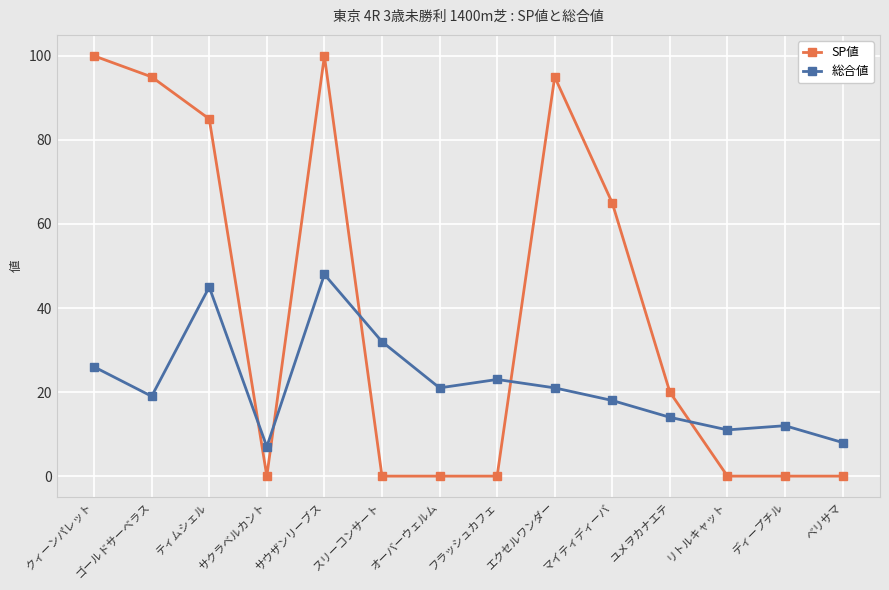

What is the maximum value shown in the chart?

100